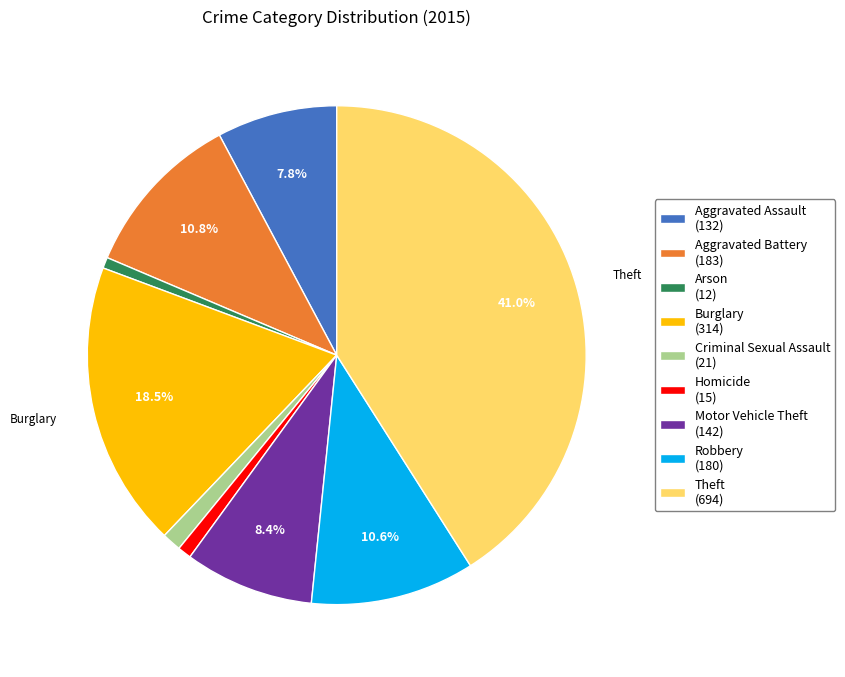

Is there a majority slice in this chart?

No